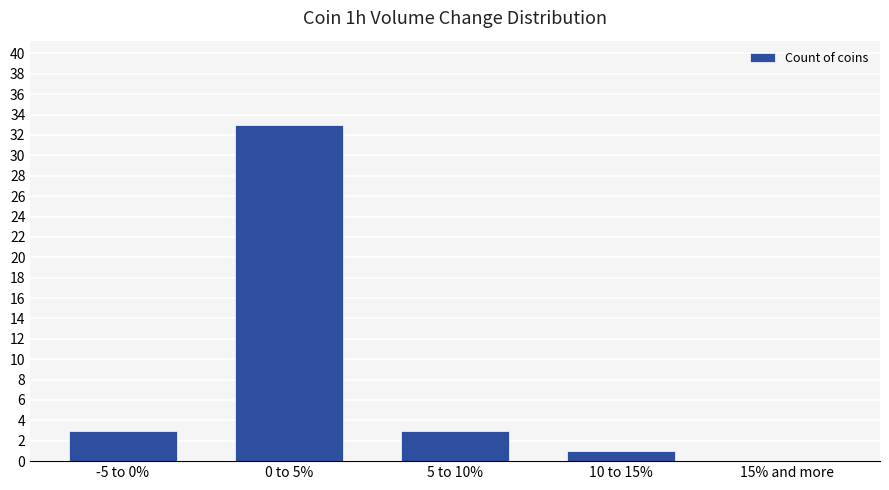

Reading left to right, list all the values displayed in this chart.

-5 to 0%=3	0 to 5%=33	5 to 10%=3	10 to 15%=1	15% and more=0